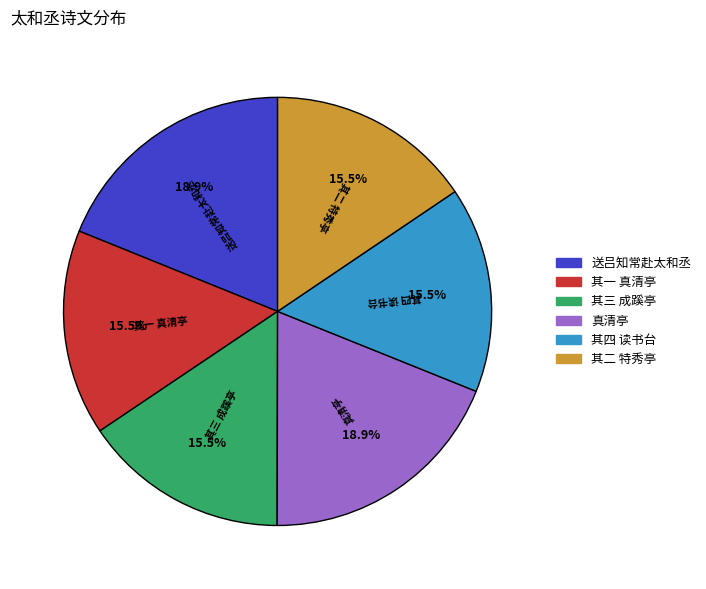

Is there a majority slice in this chart?

No